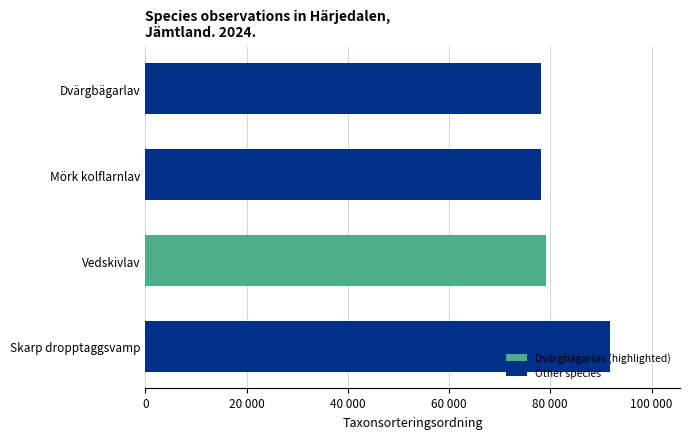

Does the chart contain any negative values?

No